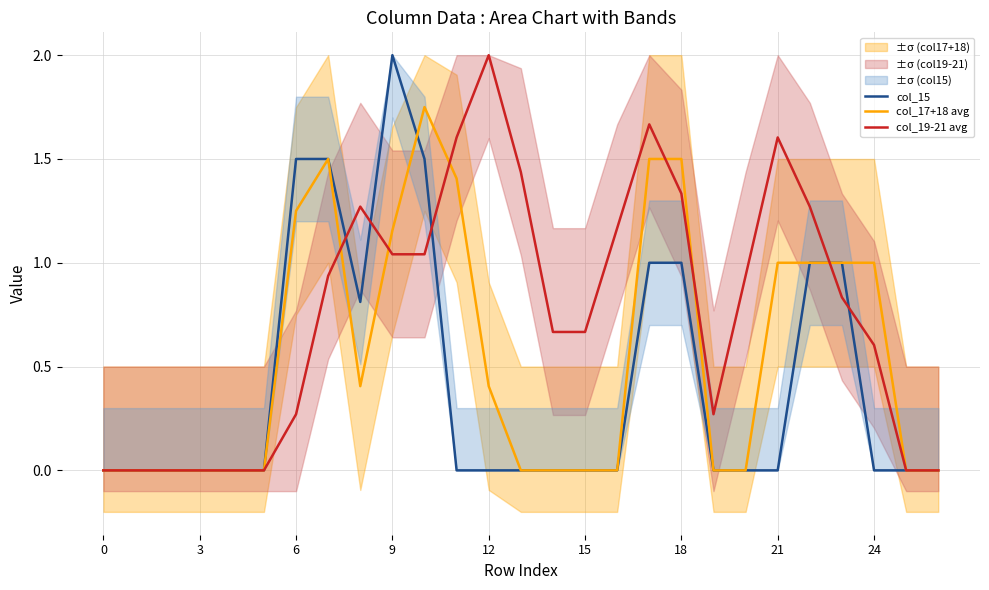

At which label is col_15 closest to 1?

17